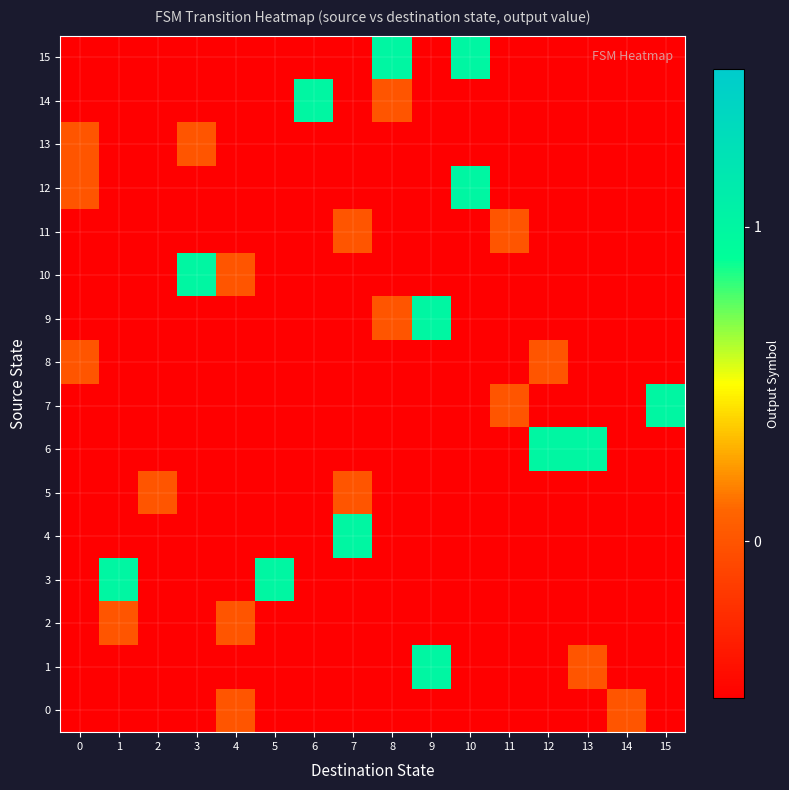

Reading left to right, list all the values displayed in this chart.

0: 0=-0.5	1=-0.5	2=-0.5	3=-0.5	4=0.0	5=-0.5	6=-0.5	7=-0.5	8=-0.5	9=-0.5	10=-0.5	11=-0.5	12=-0.5	13=-0.5	14=0.0	15=-0.5
1: 0=-0.5	1=-0.5	2=-0.5	3=-0.5	4=-0.5	5=-0.5	6=-0.5	7=-0.5	8=-0.5	9=1.0	10=-0.5	11=-0.5	12=-0.5	13=0.0	14=-0.5	15=-0.5
2: 0=-0.5	1=0.0	2=-0.5	3=-0.5	4=0.0	5=-0.5	6=-0.5	7=-0.5	8=-0.5	9=-0.5	10=-0.5	11=-0.5	12=-0.5	13=-0.5	14=-0.5	15=-0.5
3: 0=-0.5	1=1.0	2=-0.5	3=-0.5	4=-0.5	5=1.0	6=-0.5	7=-0.5	8=-0.5	9=-0.5	10=-0.5	11=-0.5	12=-0.5	13=-0.5	14=-0.5	15=-0.5
4: 0=-0.5	1=-0.5	2=-0.5	3=-0.5	4=-0.5	5=-0.5	6=-0.5	7=1.0	8=-0.5	9=-0.5	10=-0.5	11=-0.5	12=-0.5	13=-0.5	14=-0.5	15=-0.5
5: 0=-0.5	1=-0.5	2=0.0	3=-0.5	4=-0.5	5=-0.5	6=-0.5	7=0.0	8=-0.5	9=-0.5	10=-0.5	11=-0.5	12=-0.5	13=-0.5	14=-0.5	15=-0.5
6: 0=-0.5	1=-0.5	2=-0.5	3=-0.5	4=-0.5	5=-0.5	6=-0.5	7=-0.5	8=-0.5	9=-0.5	10=-0.5	11=-0.5	12=1.0	13=1.0	14=-0.5	15=-0.5
7: 0=-0.5	1=-0.5	2=-0.5	3=-0.5	4=-0.5	5=-0.5	6=-0.5	7=-0.5	8=-0.5	9=-0.5	10=-0.5	11=0.0	12=-0.5	13=-0.5	14=-0.5	15=1.0
8: 0=0.0	1=-0.5	2=-0.5	3=-0.5	4=-0.5	5=-0.5	6=-0.5	7=-0.5	8=-0.5	9=-0.5	10=-0.5	11=-0.5	12=0.0	13=-0.5	14=-0.5	15=-0.5
9: 0=-0.5	1=-0.5	2=-0.5	3=-0.5	4=-0.5	5=-0.5	6=-0.5	7=-0.5	8=0.0	9=1.0	10=-0.5	11=-0.5	12=-0.5	13=-0.5	14=-0.5	15=-0.5
10: 0=-0.5	1=-0.5	2=-0.5	3=1.0	4=0.0	5=-0.5	6=-0.5	7=-0.5	8=-0.5	9=-0.5	10=-0.5	11=-0.5	12=-0.5	13=-0.5	14=-0.5	15=-0.5
11: 0=-0.5	1=-0.5	2=-0.5	3=-0.5	4=-0.5	5=-0.5	6=-0.5	7=0.0	8=-0.5	9=-0.5	10=-0.5	11=0.0	12=-0.5	13=-0.5	14=-0.5	15=-0.5
12: 0=0.0	1=-0.5	2=-0.5	3=-0.5	4=-0.5	5=-0.5	6=-0.5	7=-0.5	8=-0.5	9=-0.5	10=1.0	11=-0.5	12=-0.5	13=-0.5	14=-0.5	15=-0.5
13: 0=0.0	1=-0.5	2=-0.5	3=0.0	4=-0.5	5=-0.5	6=-0.5	7=-0.5	8=-0.5	9=-0.5	10=-0.5	11=-0.5	12=-0.5	13=-0.5	14=-0.5	15=-0.5
14: 0=-0.5	1=-0.5	2=-0.5	3=-0.5	4=-0.5	5=-0.5	6=1.0	7=-0.5	8=0.0	9=-0.5	10=-0.5	11=-0.5	12=-0.5	13=-0.5	14=-0.5	15=-0.5
15: 0=-0.5	1=-0.5	2=-0.5	3=-0.5	4=-0.5	5=-0.5	6=-0.5	7=-0.5	8=1.0	9=-0.5	10=1.0	11=-0.5	12=-0.5	13=-0.5	14=-0.5	15=-0.5